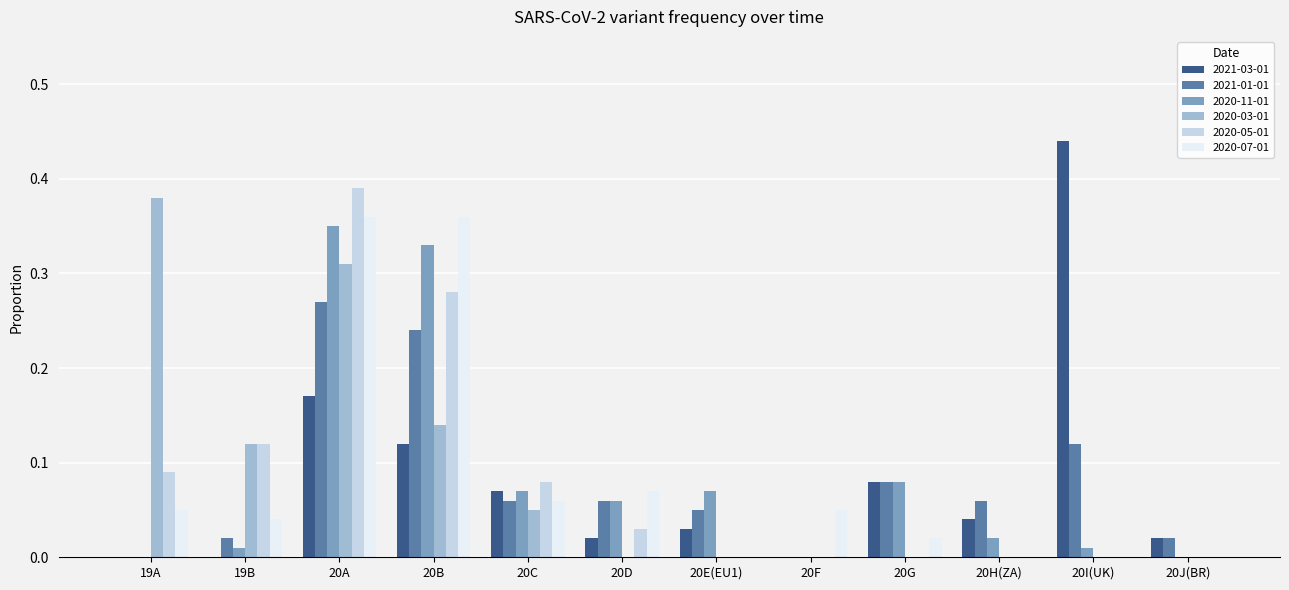

How many series are shown in this chart?

6